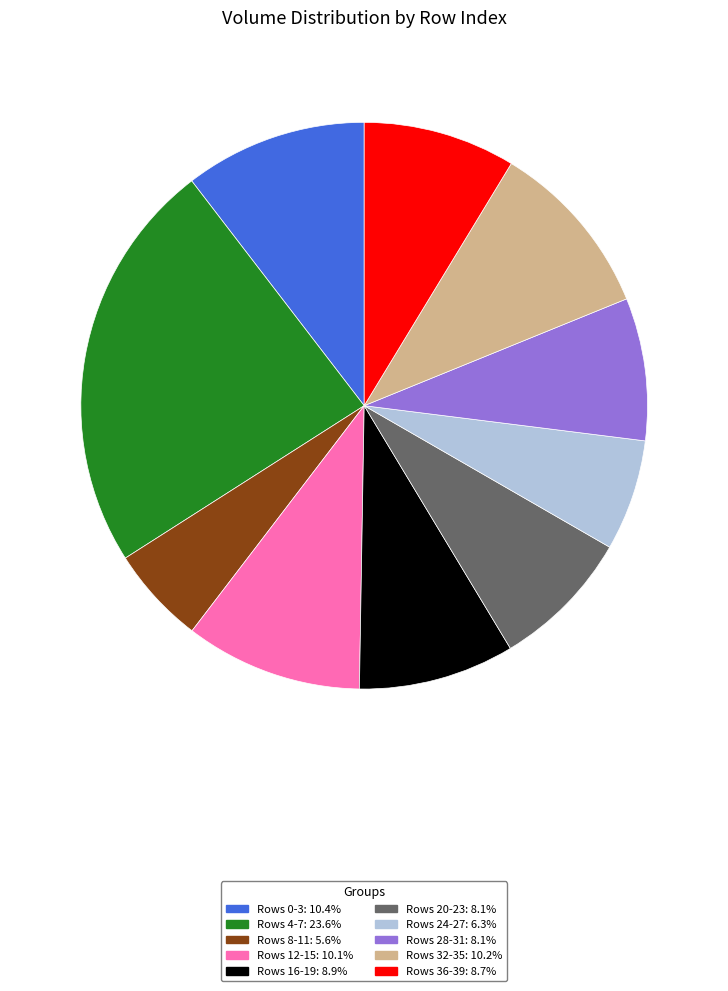

Is there any slice that represents more than half of the pie?

No